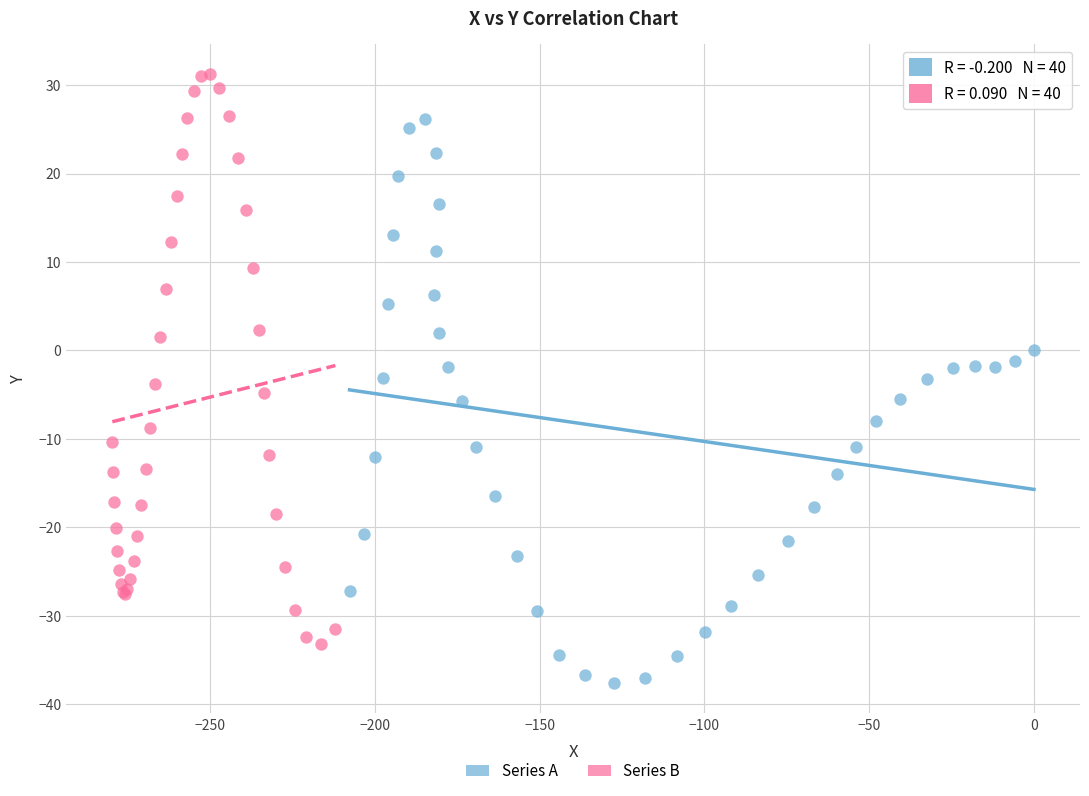

Which series reaches the minimum Y coordinate?

Series A